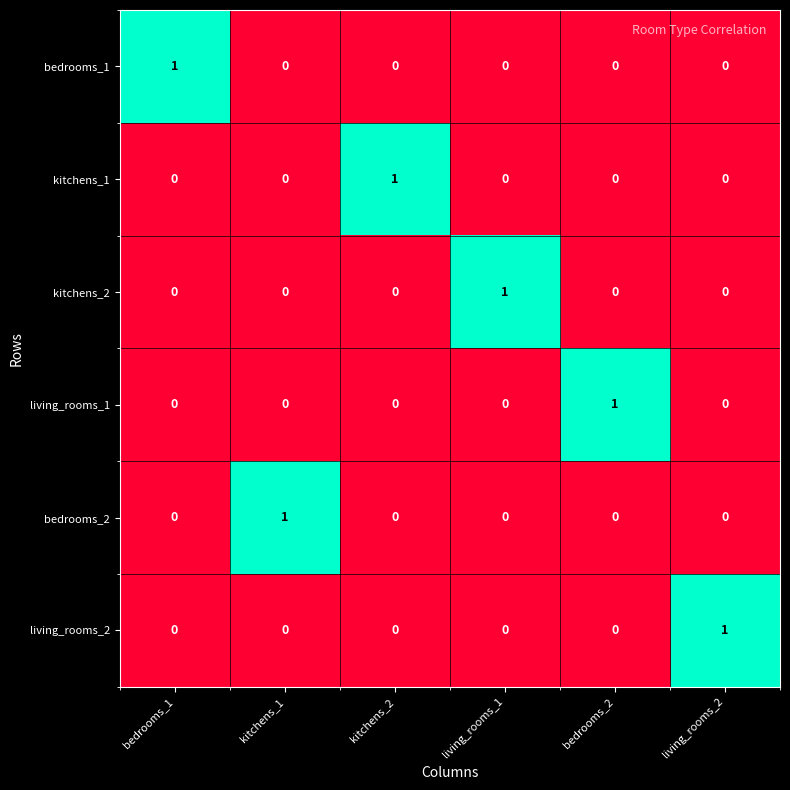

At how many categories does at least one series exceed 0?

6